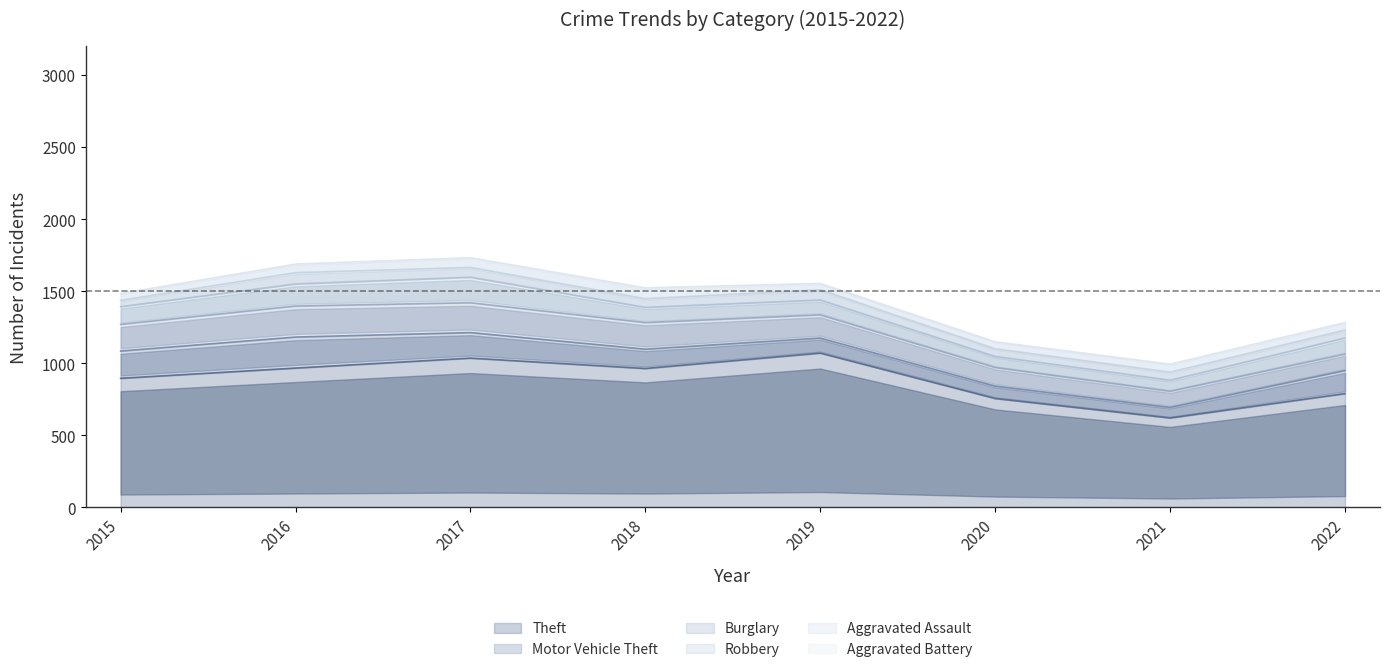

What is the sum of all Theft values?

7101